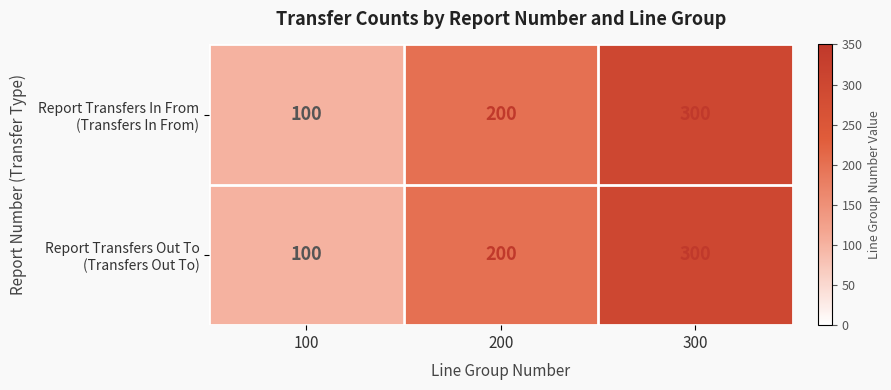

At which category is the sum across all series the highest?

300